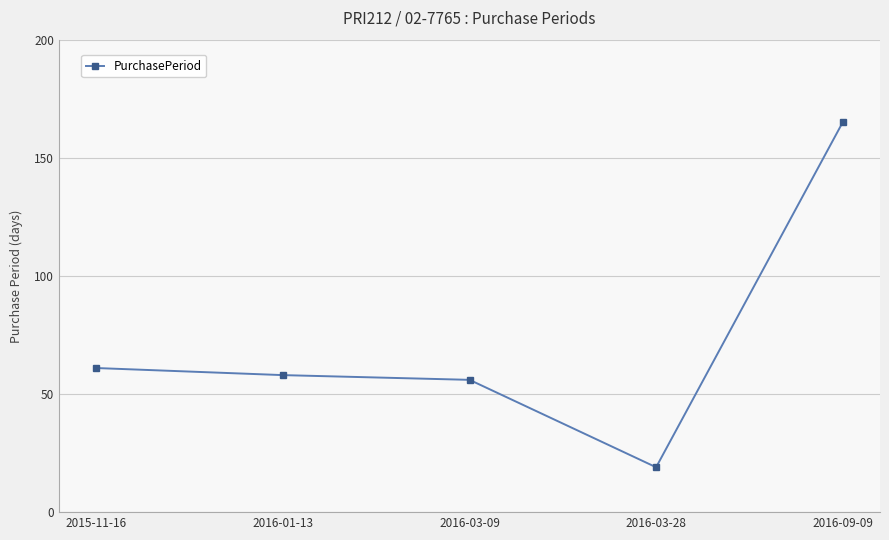

Reading left to right, transcribe all the data shown in this chart.

2015-11-16=61	2016-01-13=58	2016-03-09=56	2016-03-28=19	2016-09-09=165